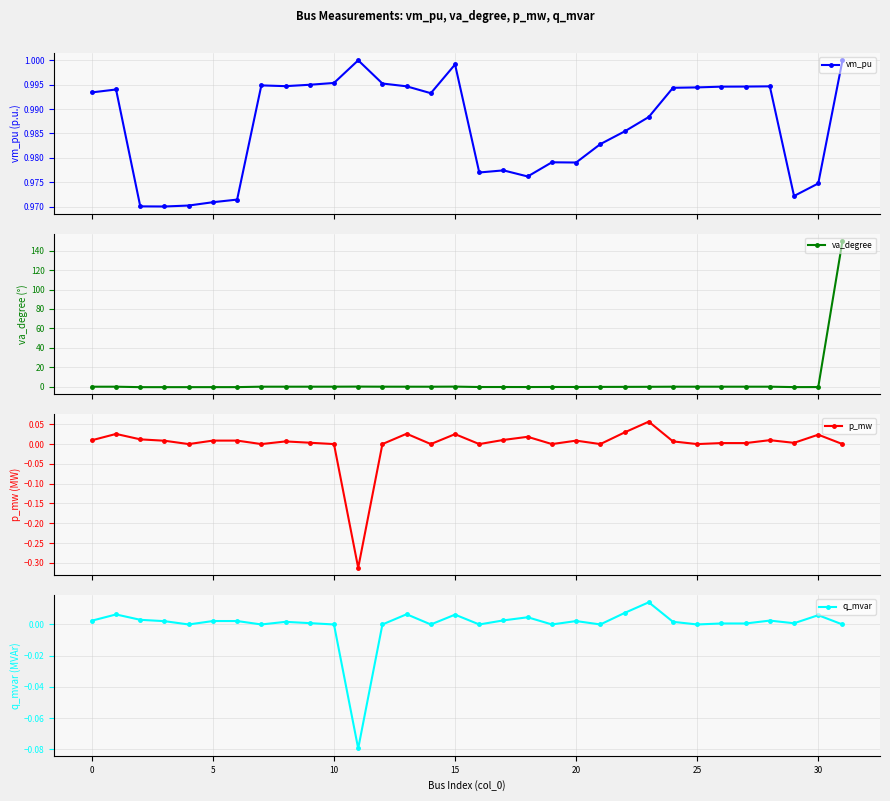

True or false: vm_pu and p_mw intersect in this chart.

False